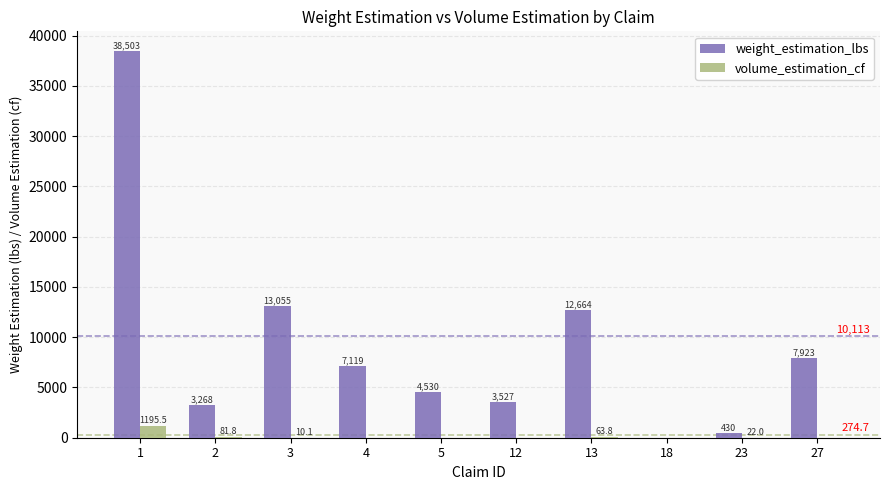

Read the weight_estimation_lbs value at 27.

7923.0